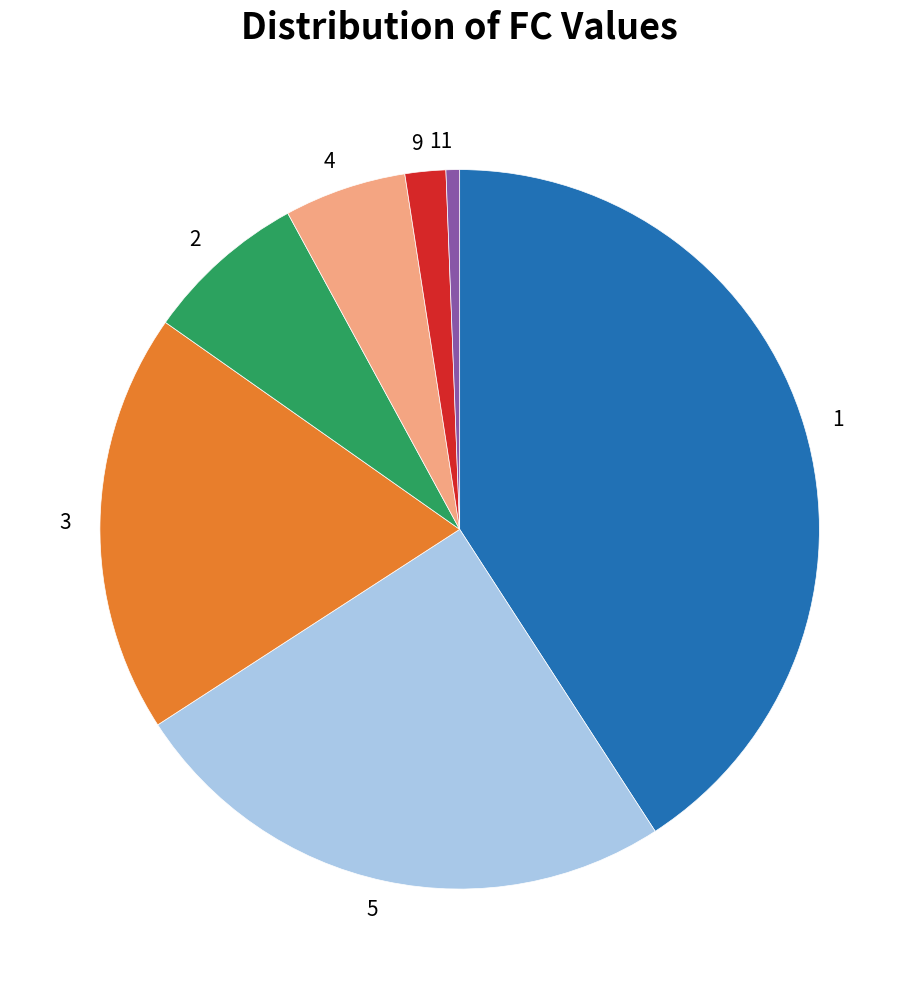

Rank the categories by value from lowest to highest.

11, 9, 4, 2, 3, 5, 1